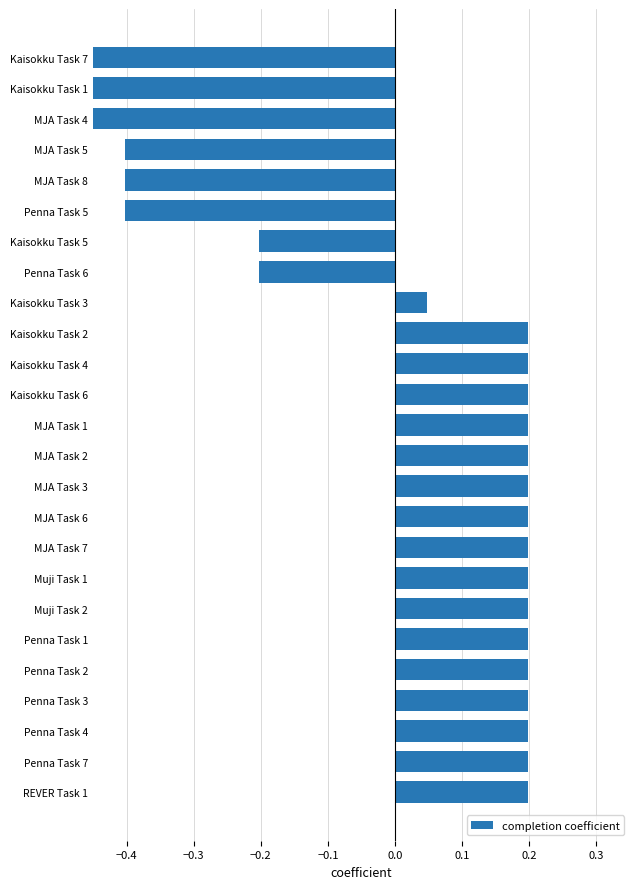

How many values are below 0?

8